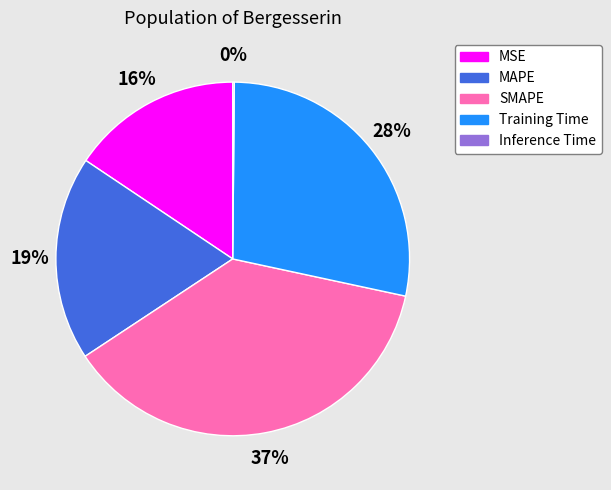

To the nearest percent, what is the combined percentage of Training Time and MAPE?

47%